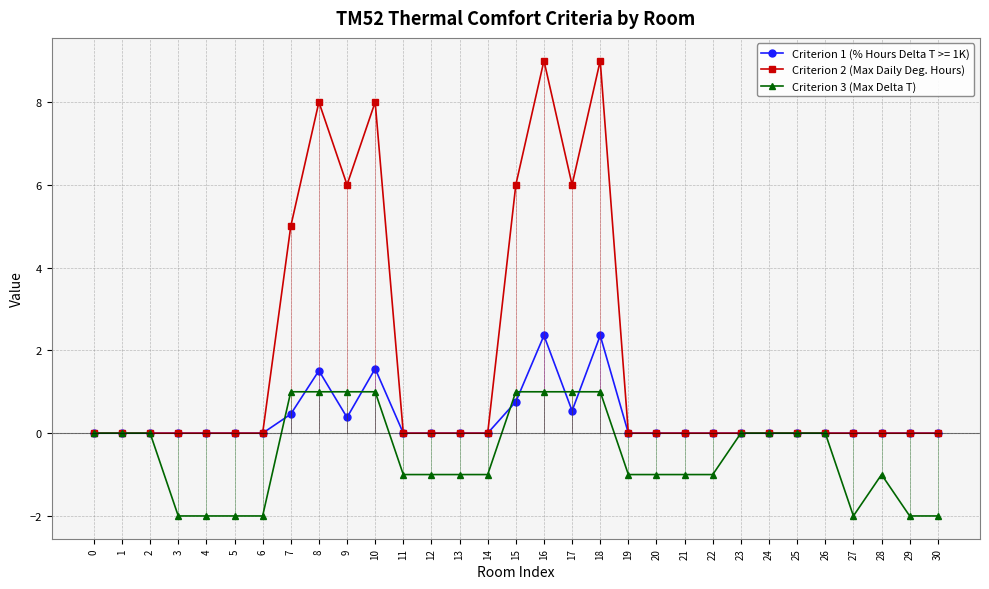

What are all the series names shown in the legend?

Criterion 2 (Max Daily Deg. Hours), Criterion 3 (Max Delta T)